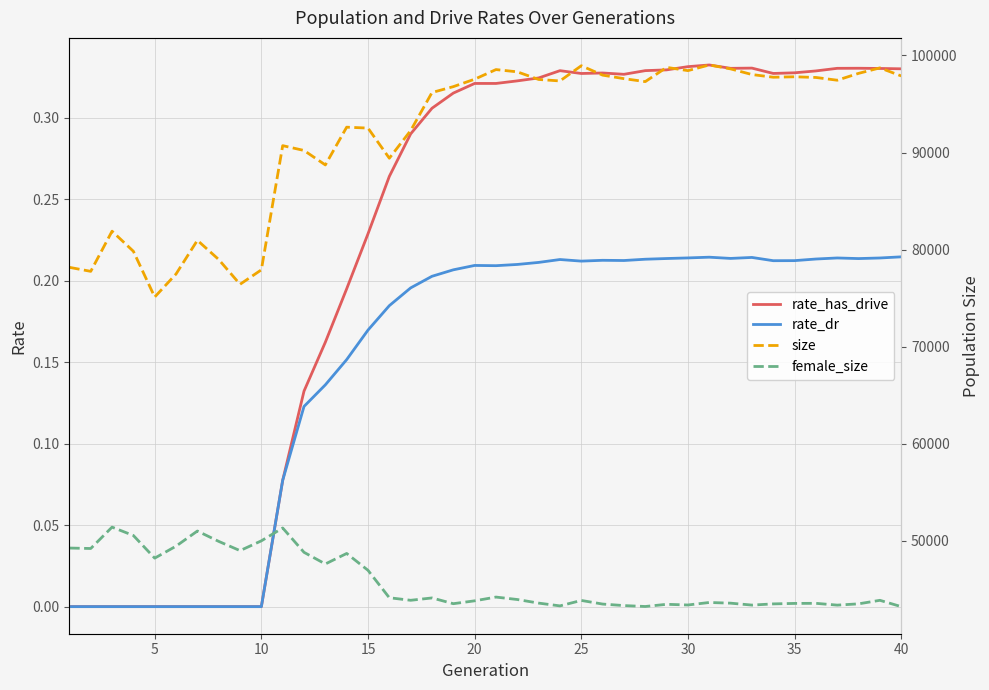

Is it true that rate_dr equals -0.1 at 5?

False